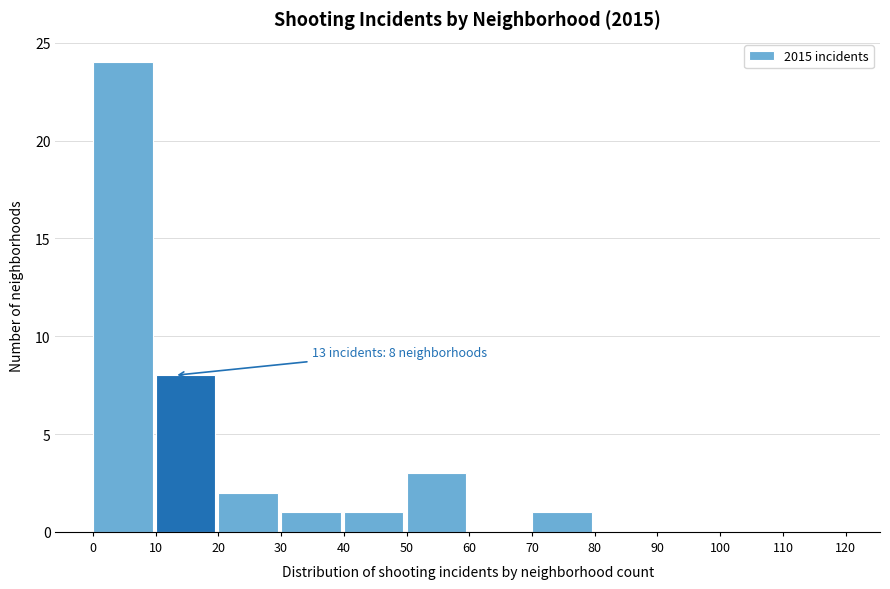

Over which range of the x-axis is the bar tallest?

0 to 10